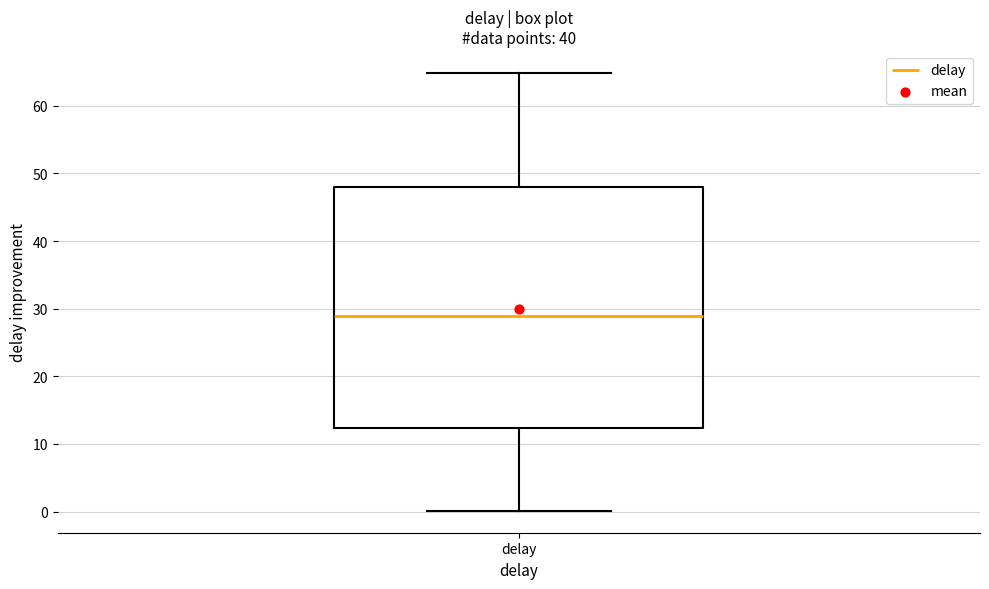

Read this box plot against the y-axis: the position of the median line, the range covered by the box, and the ends of both whiskers. The values are not printed on the chart, so give them approximately, as read against the axis.

median 29, box 12 to 48, whiskers 0 to 65